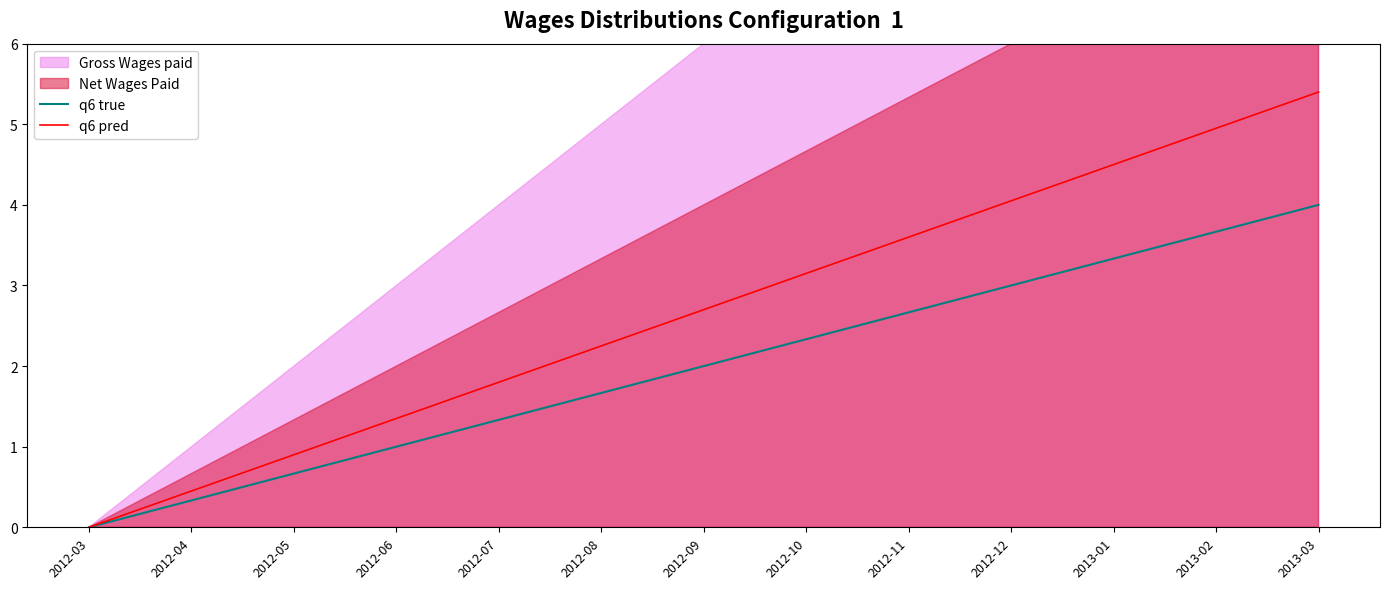

What position from the left is 2012-09?

7